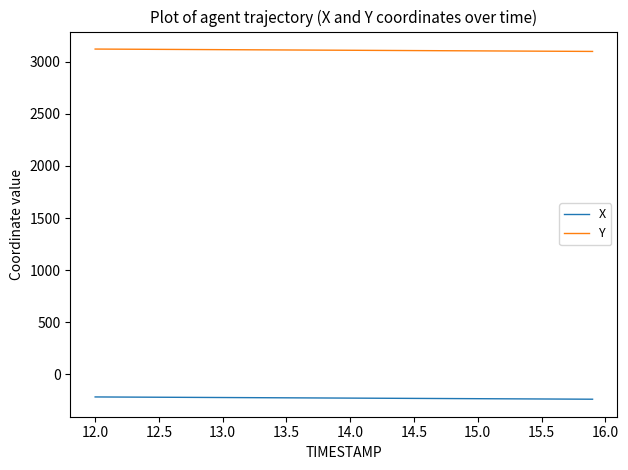

True or false: X and Y intersect in this chart.

False